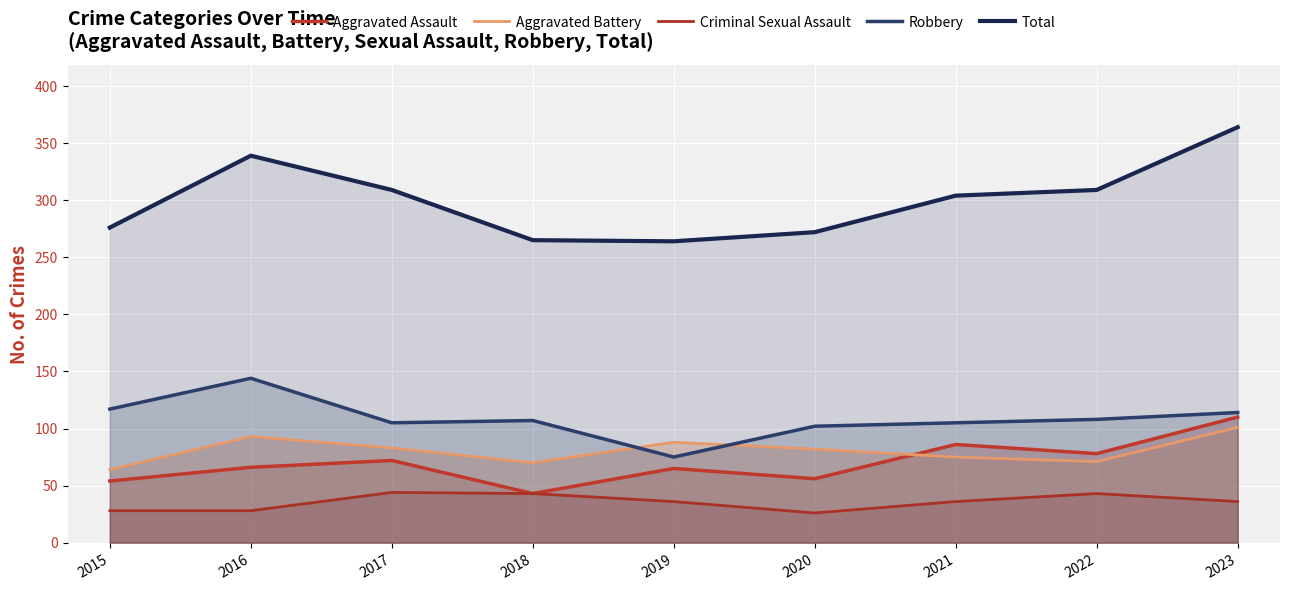

The Aggravated Battery series shows 154 at 2016. True or false?

False